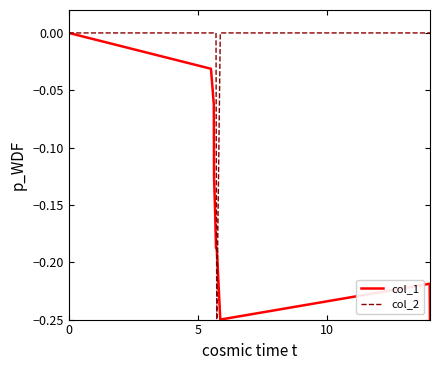

Rank the series by their average value, from lowest to highest.

col_1, col_2